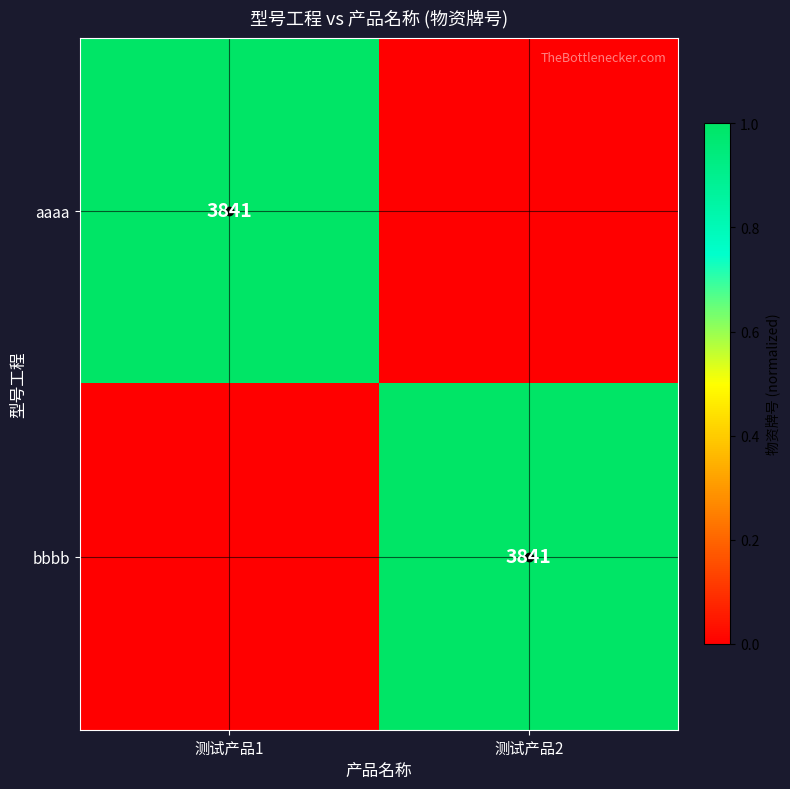

The aaaa series shows 2390 at 测试产品1. True or false?

False